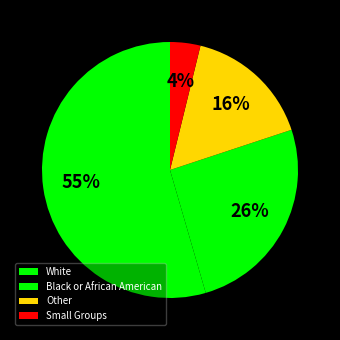

The White slice represents 65% of the pie. True or false?

False